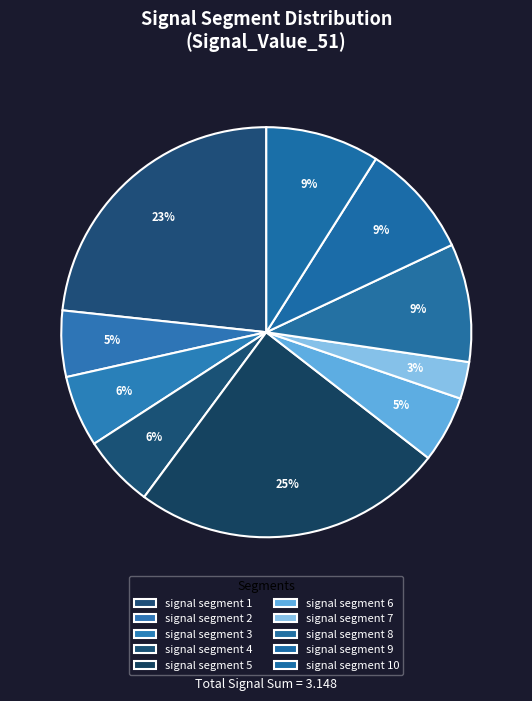

Do signal segment 10 and signal segment 6 together represent more than half of the pie?

No